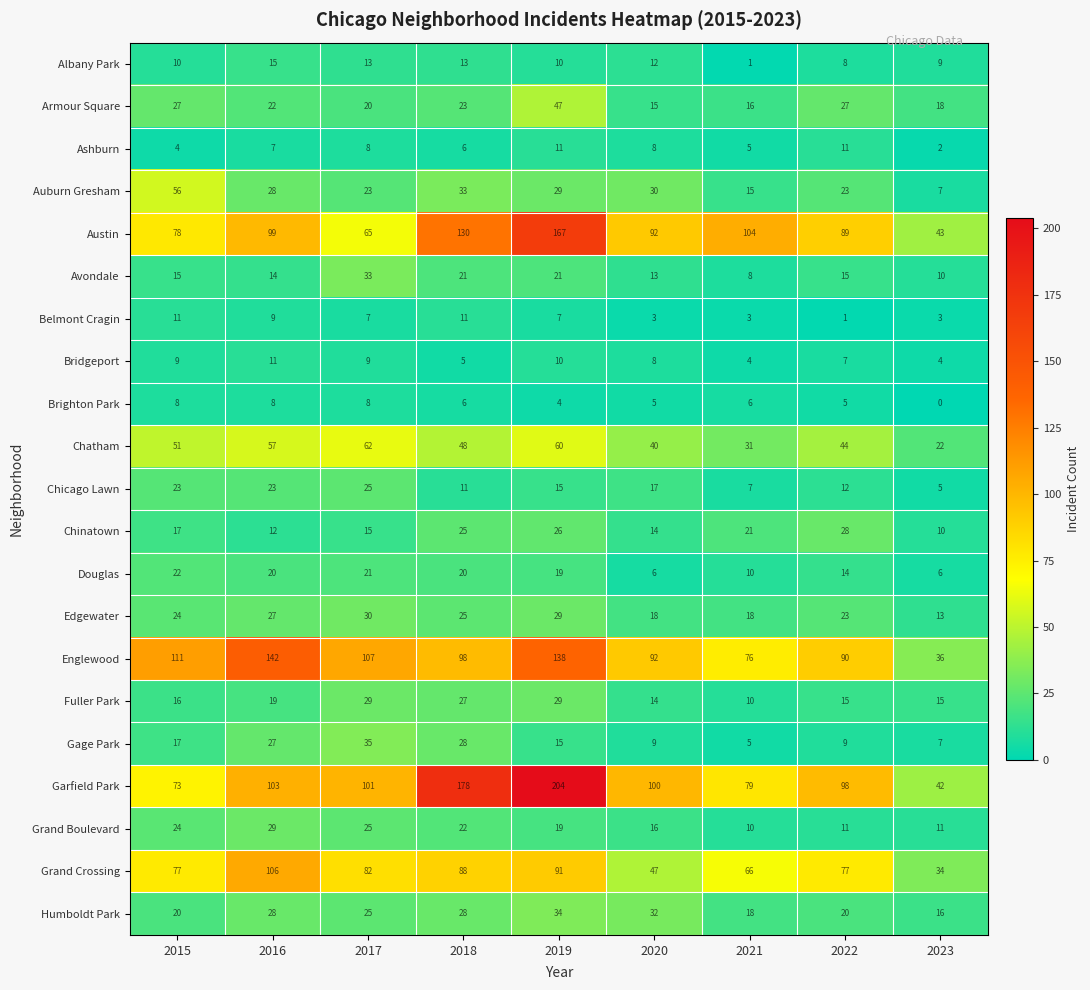

At which category does the chart reach its peak across all series?

2019